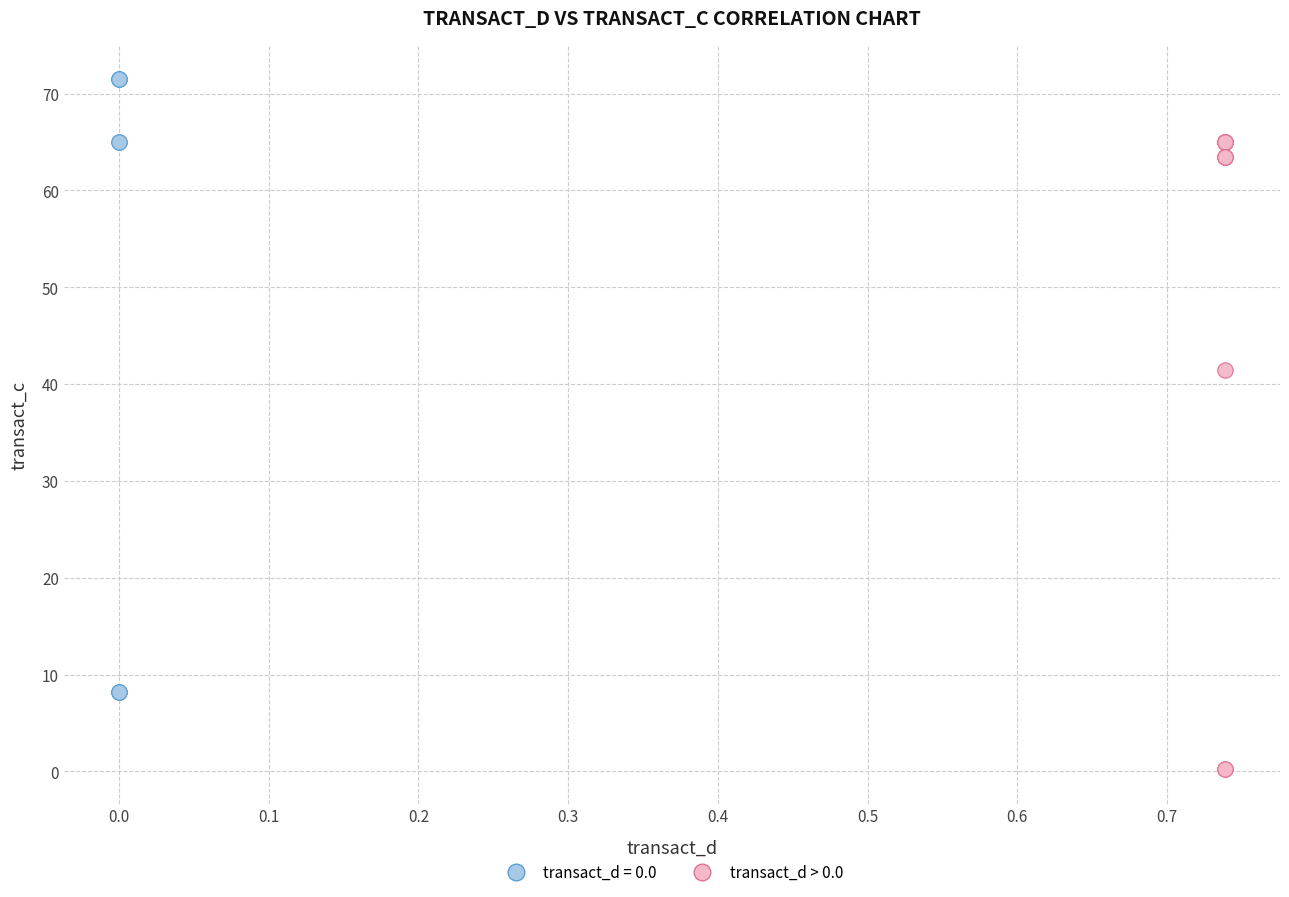

Which series contains the lowest Y value?

transact_d > 0.0